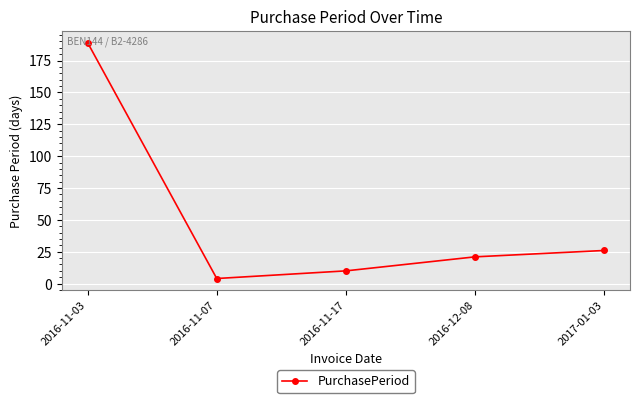

The value at 2016-11-17 is 10. True or false?

True